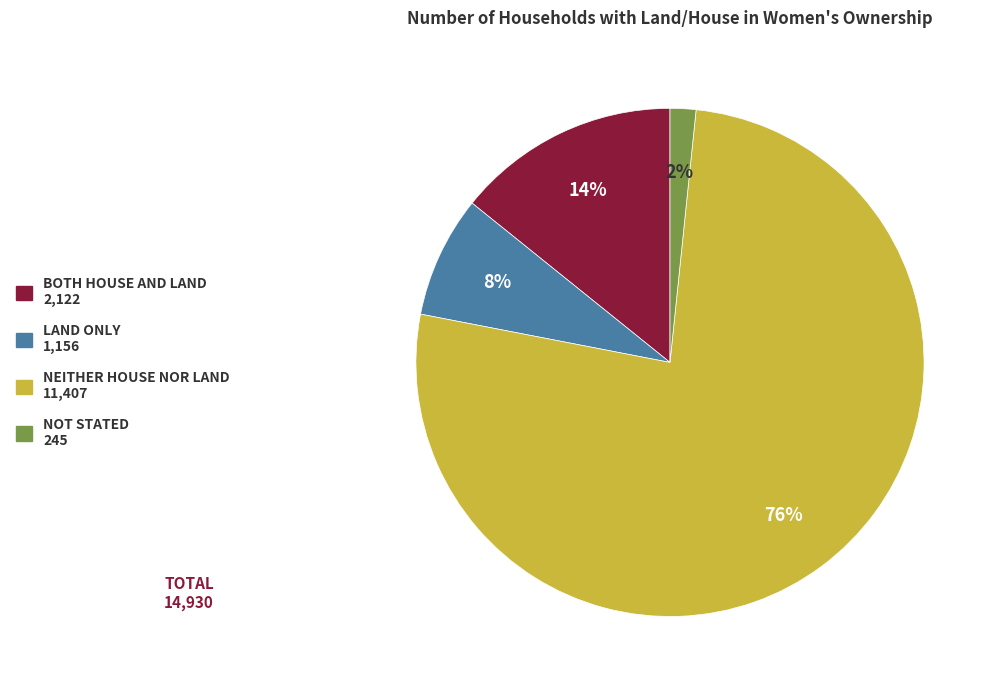

Is there a majority slice in this chart?

Yes